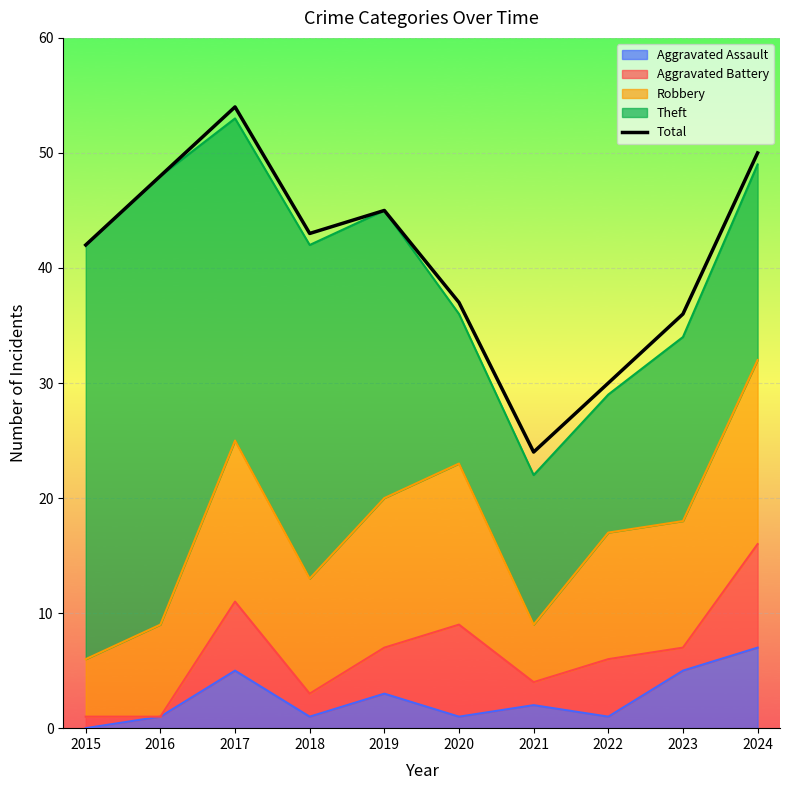

Does the chart display data point markers on the line(s)?

No